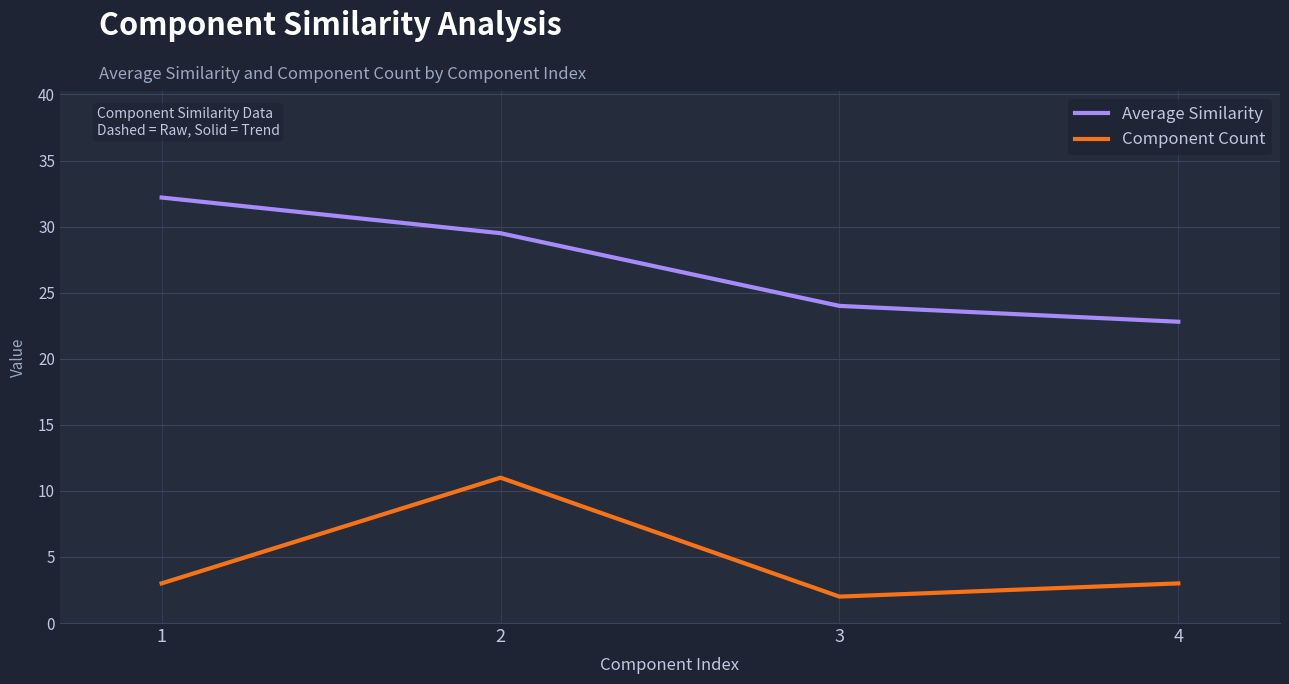

Is the value of Component Count at 1 greater than the value of Average Similarity at 4?

No